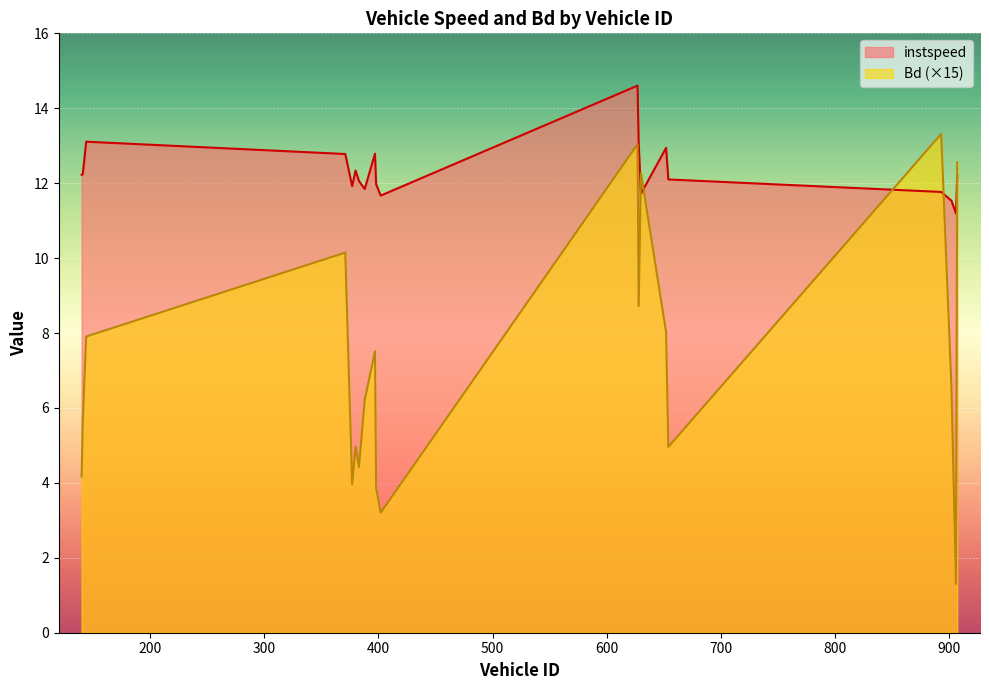

Where is Bd nearest to the value 7?

902